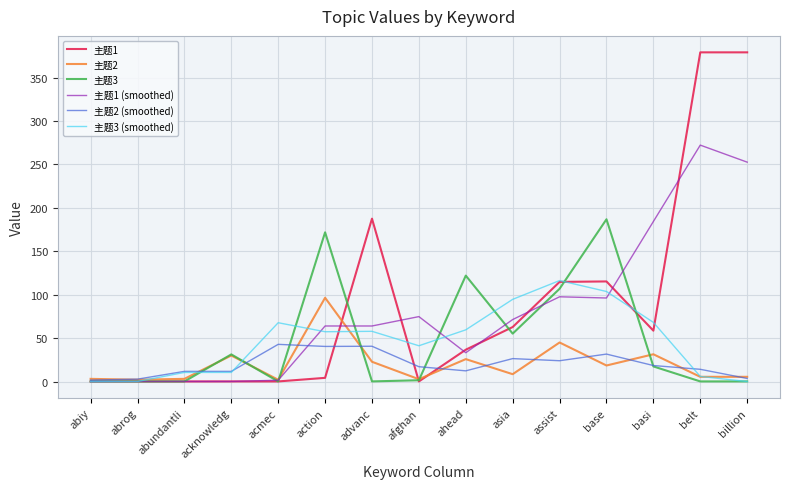

Between base and basi, which series saw the biggest shift?

主题3